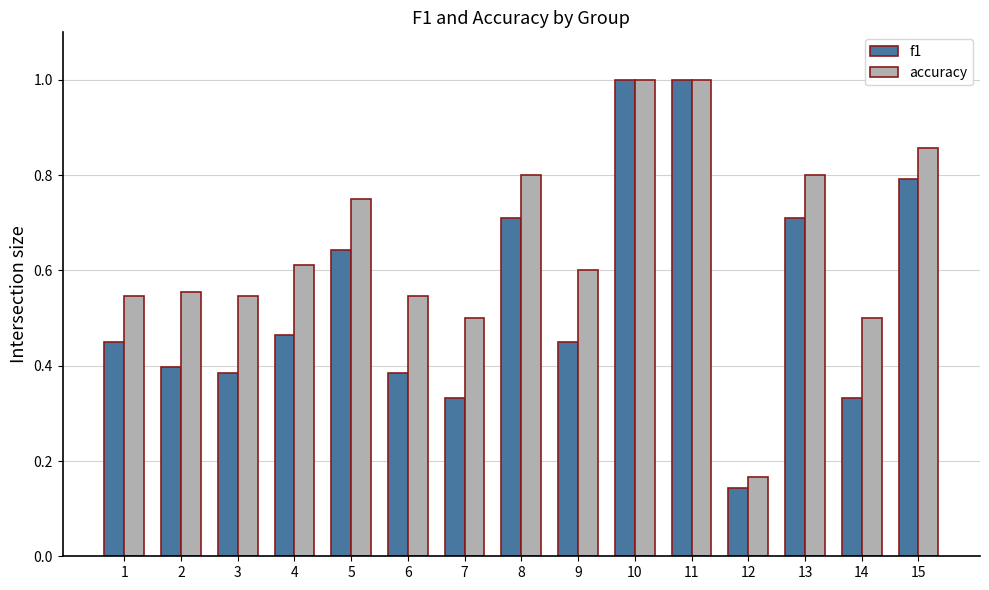

True or false: accuracy has a value of 0.1 at 12.

False